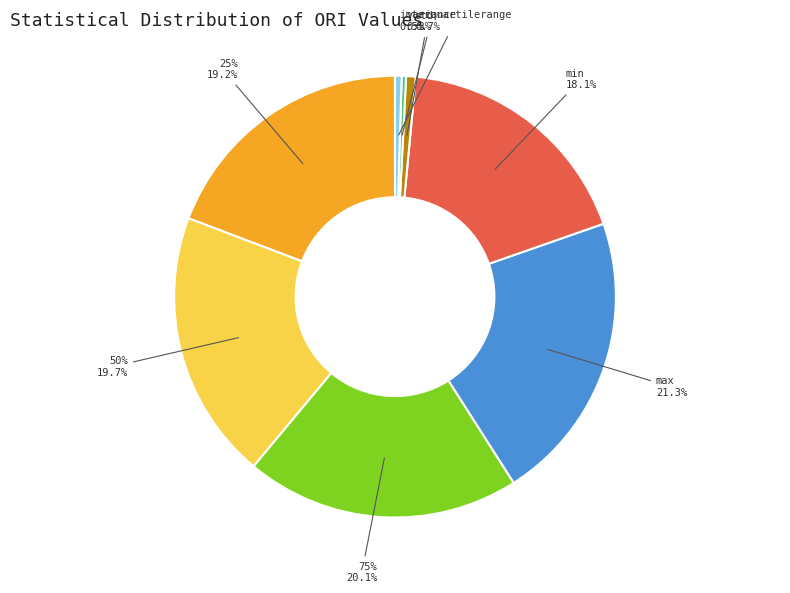

Is 75% the majority of the pie?

No